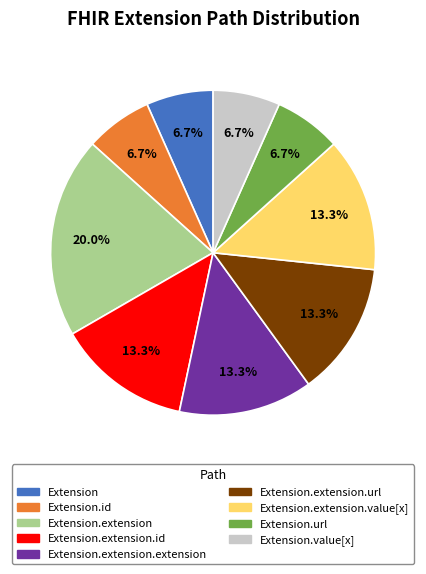

Does any single category account for the majority?

No